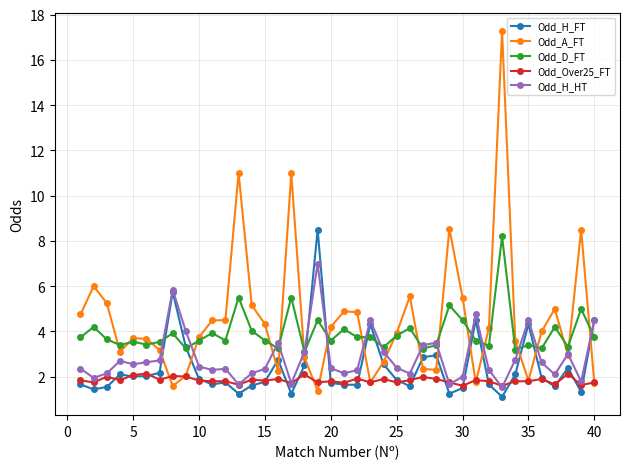

What is the average value of the Odd_Over25_FT series?

1.8